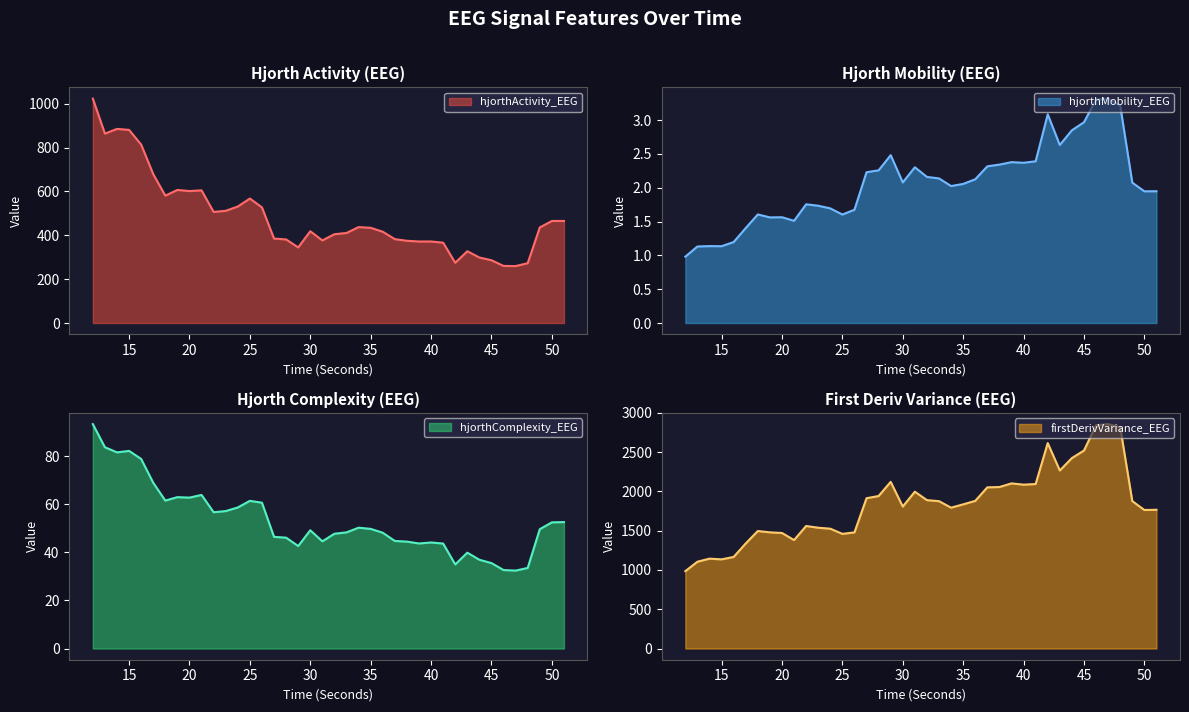

What is the difference between the firstDerivVariance_EEG values at 23 and 12?

553.0